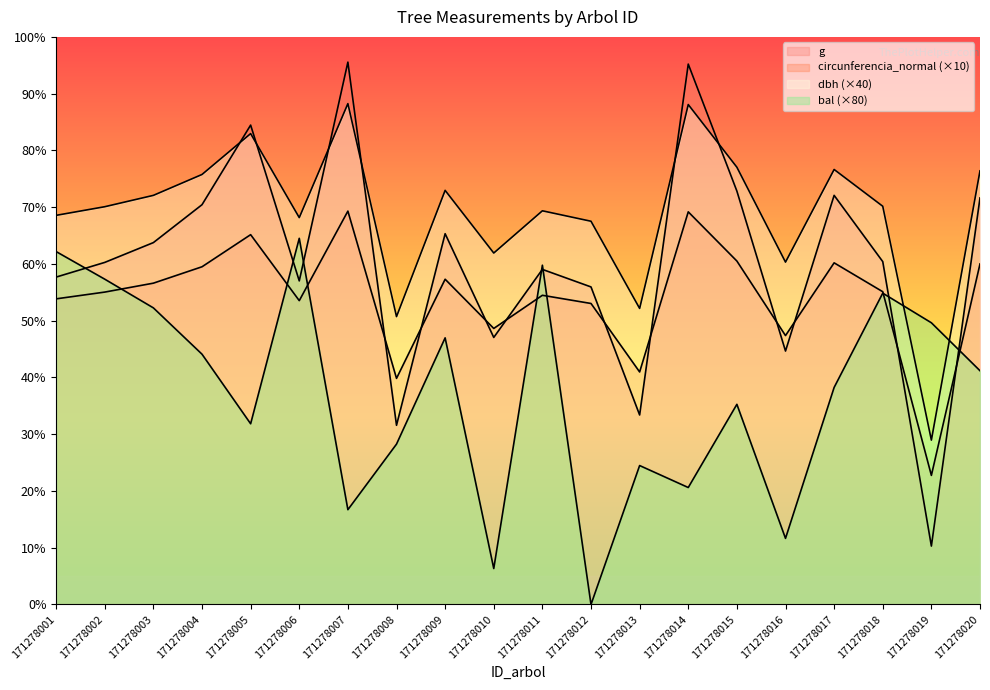

Rank the categories by dbh value from highest to lowest.

171278007, 171278014, 171278005, 171278015, 171278017, 171278020, 171278004, 171278009, 171278003, 171278018, 171278002, 171278011, 171278001, 171278006, 171278012, 171278010, 171278016, 171278013, 171278008, 171278019